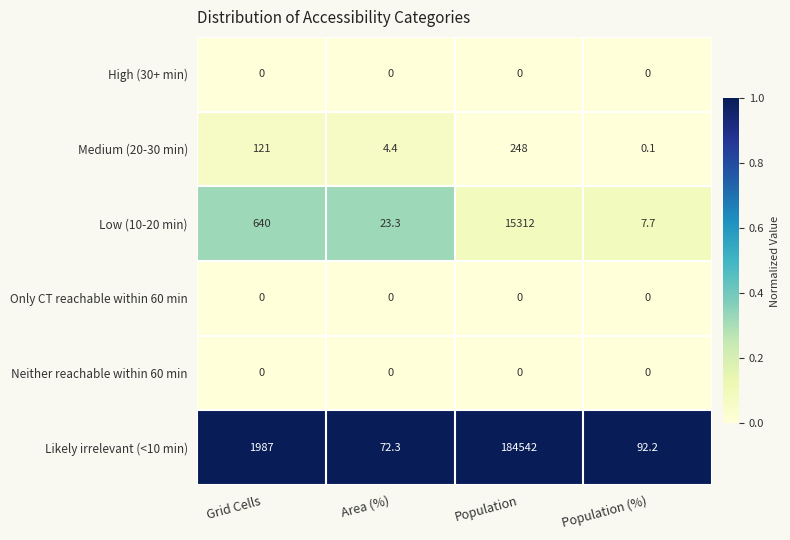

Reading right to left, list all the values displayed in this chart.

High (30+ min): Population (%)=0.0	Population=0.0	Area (%)=0.0	Grid Cells=0.0
Medium (20-30 min): Population (%)=0.1	Population=248.0	Area (%)=4.4	Grid Cells=121.0
Low (10-20 min): Population (%)=7.7	Population=15312.0	Area (%)=23.3	Grid Cells=640.0
Only CT reachable within 60 min: Population (%)=0.0	Population=0.0	Area (%)=0.0	Grid Cells=0.0
Neither reachable within 60 min: Population (%)=0.0	Population=0.0	Area (%)=0.0	Grid Cells=0.0
Likely irrelevant (<10 min): Population (%)=92.2	Population=184542.0	Area (%)=72.3	Grid Cells=1987.0